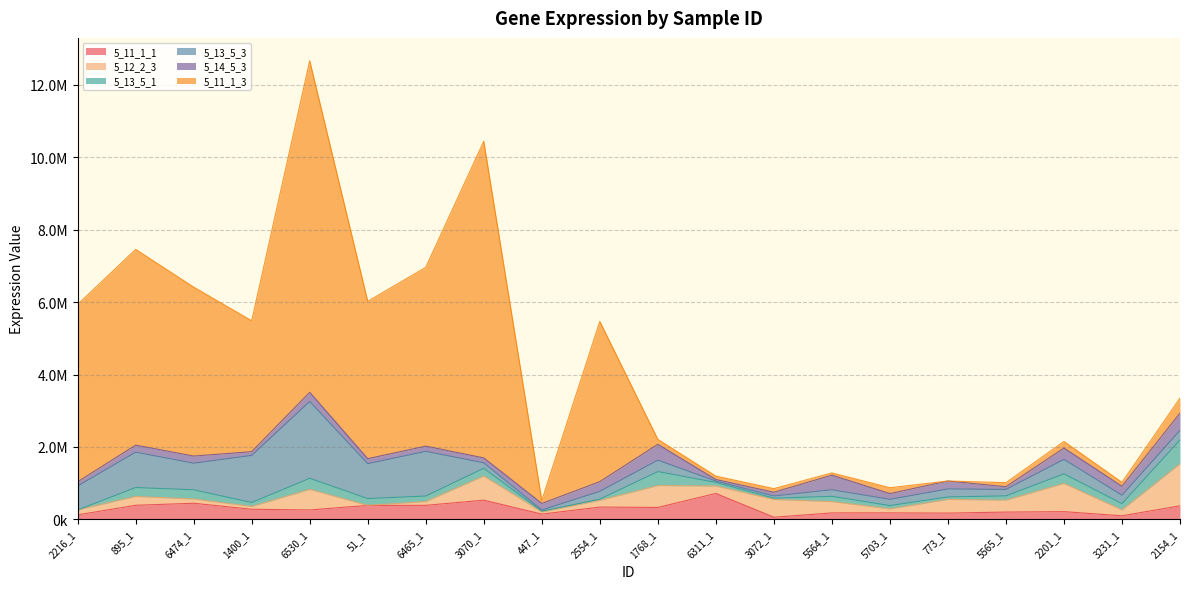

What is the spread (max minus min) of values at 3072_1?

453781.8